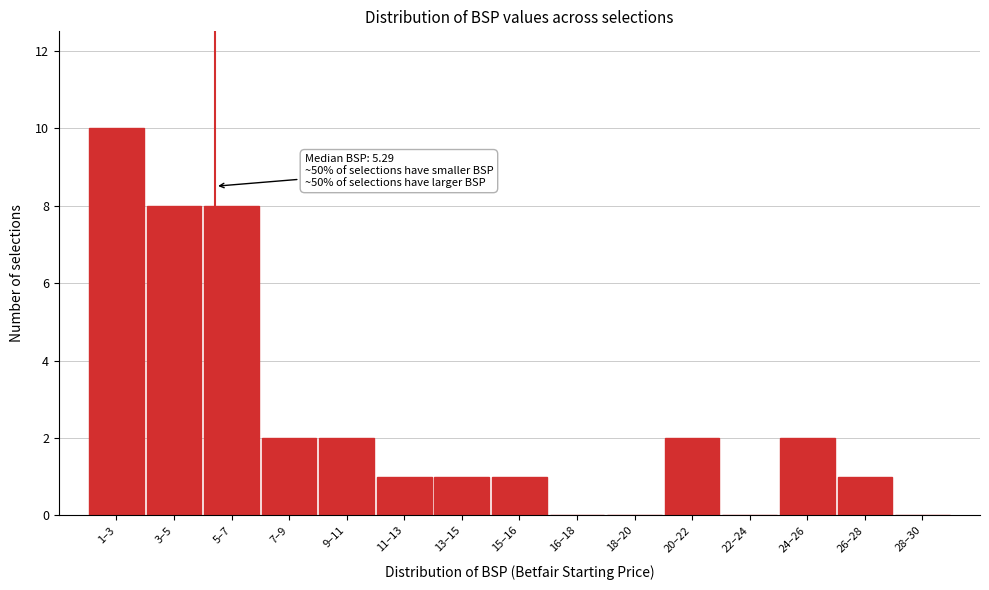

Reading left to right, what are all the values shown in this chart?

1–3=10	3–5=8	5–7=8	7–9=2	9–11=2	11–13=1	13–15=1	15–16=1	16–18=0	18–20=0	20–22=2	22–24=0	24–26=2	26–28=1	28–30=0